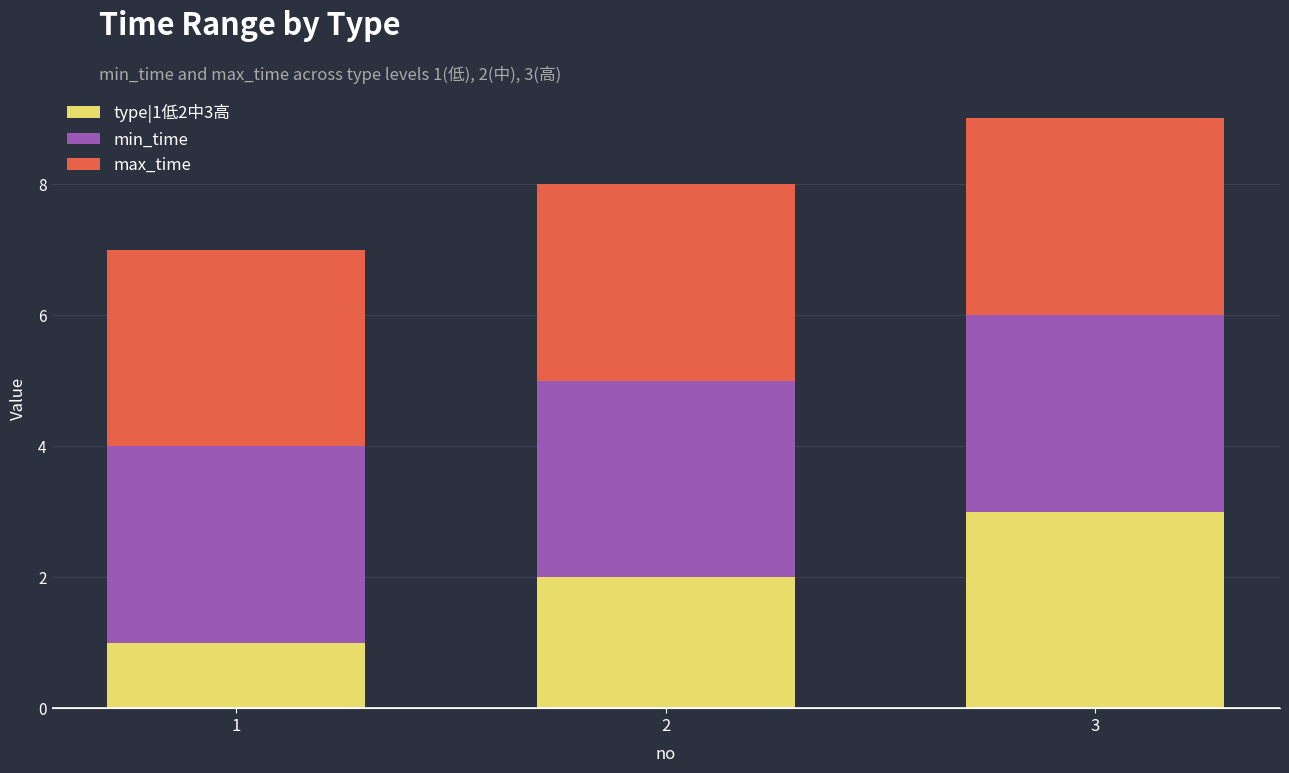

Is it true that type|1低2中3高 equals 1 at 3?

False